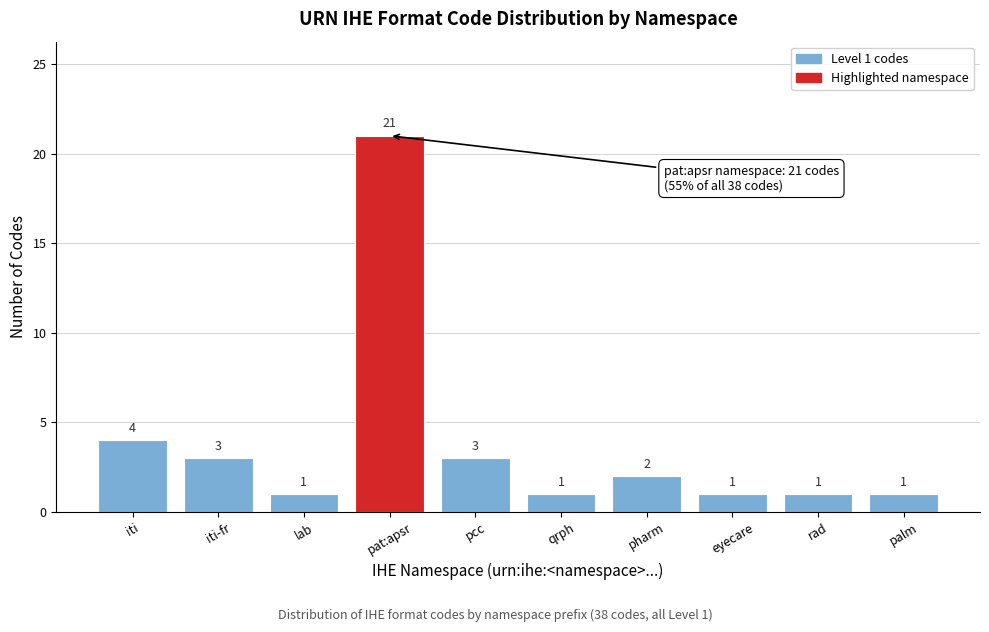

Reading left to right, list all the values displayed in this chart.

iti=4	iti-fr=3	lab=1	pat:apsr=21	pcc=3	qrph=1	pharm=2	eyecare=1	rad=1	palm=1